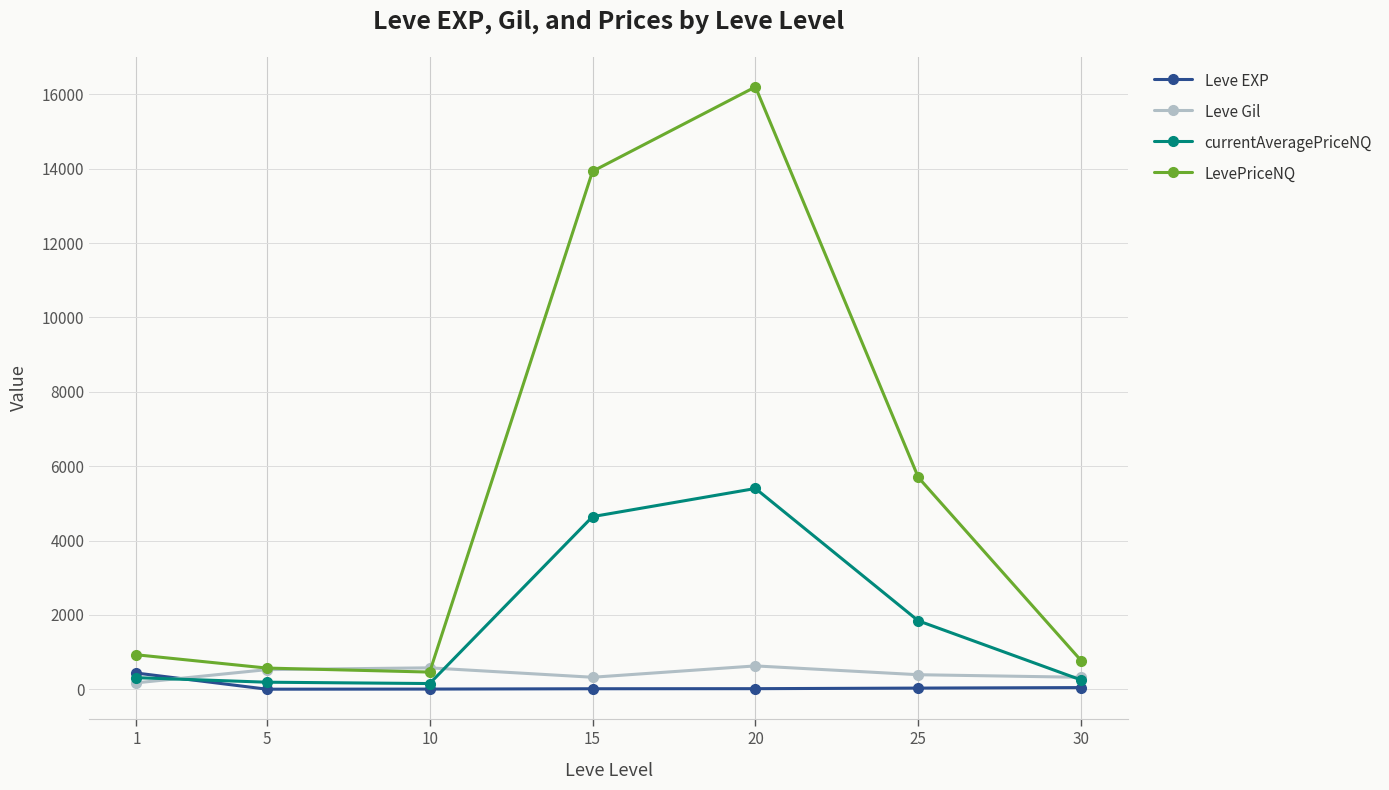

How many lines are shown in the chart?

4